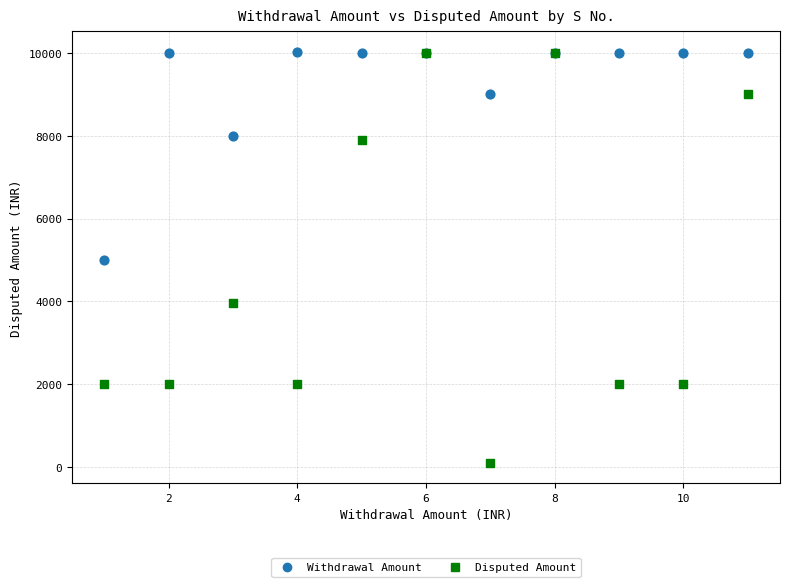

What are all the series names shown in the legend?

Withdrawal Amount, Disputed Amount